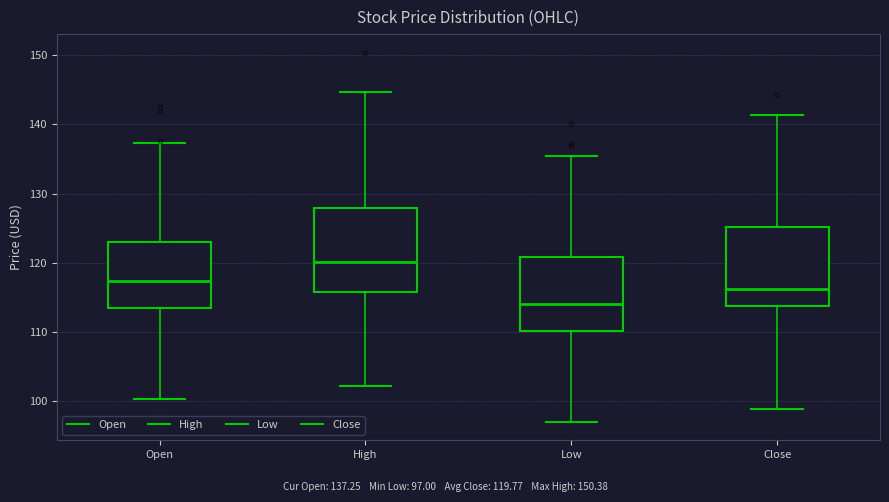

Which box's median line is the highest?

High